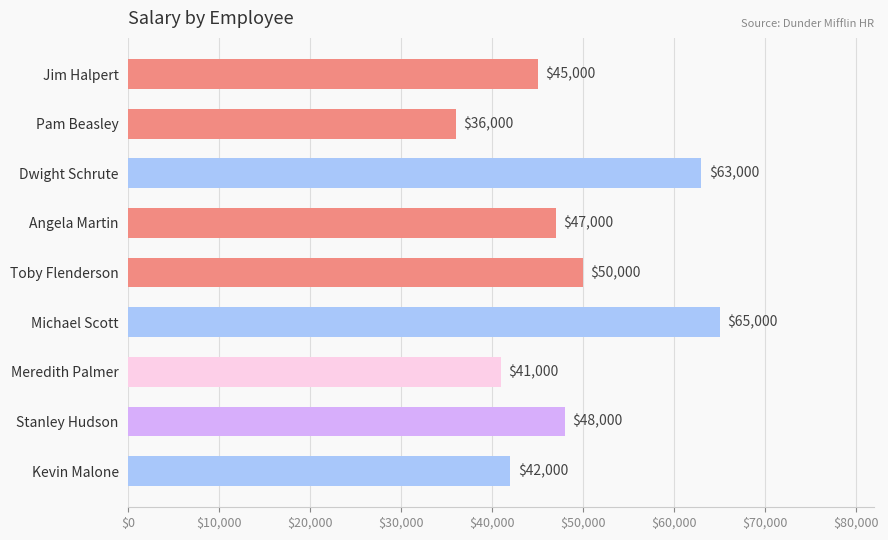

List the labels in order of value, largest first.

Michael Scott, Dwight Schrute, Toby Flenderson, Stanley Hudson, Angela Martin, Jim Halpert, Kevin Malone, Meredith Palmer, Pam Beasley